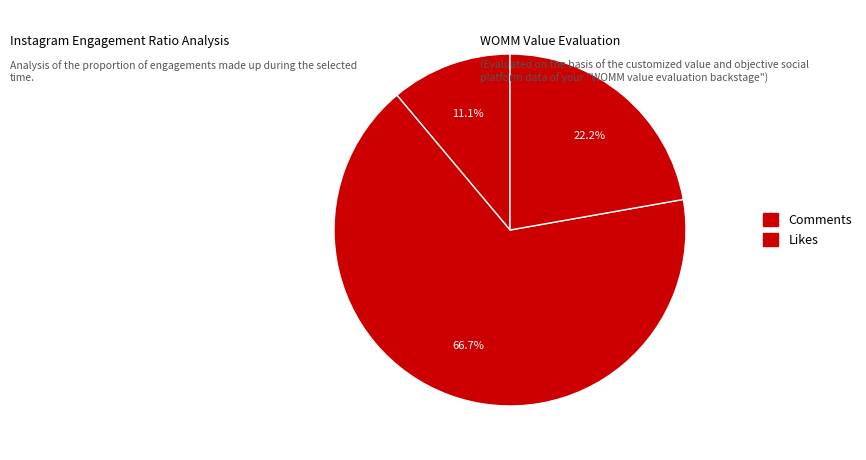

How many slices are in this pie chart?

3